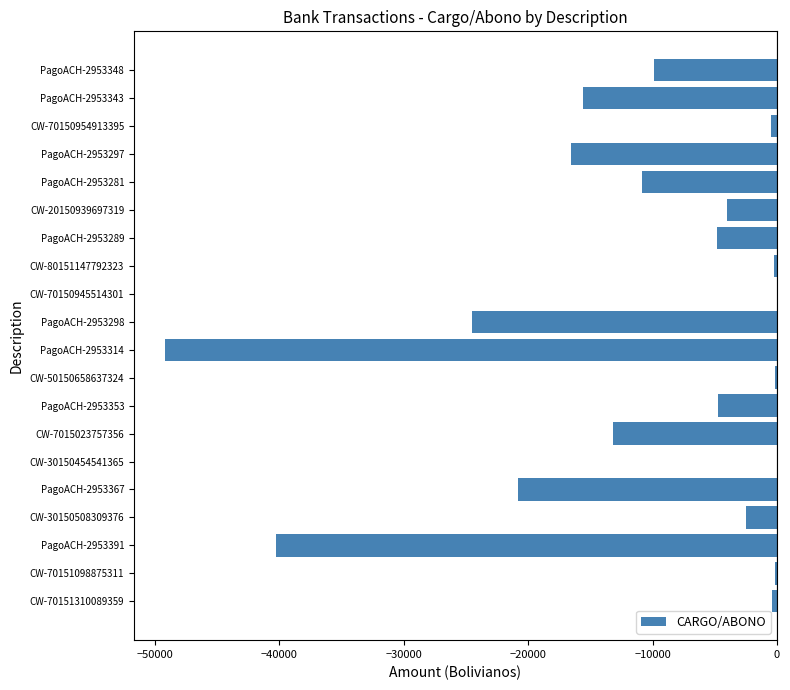

How many data points does each series have?

20